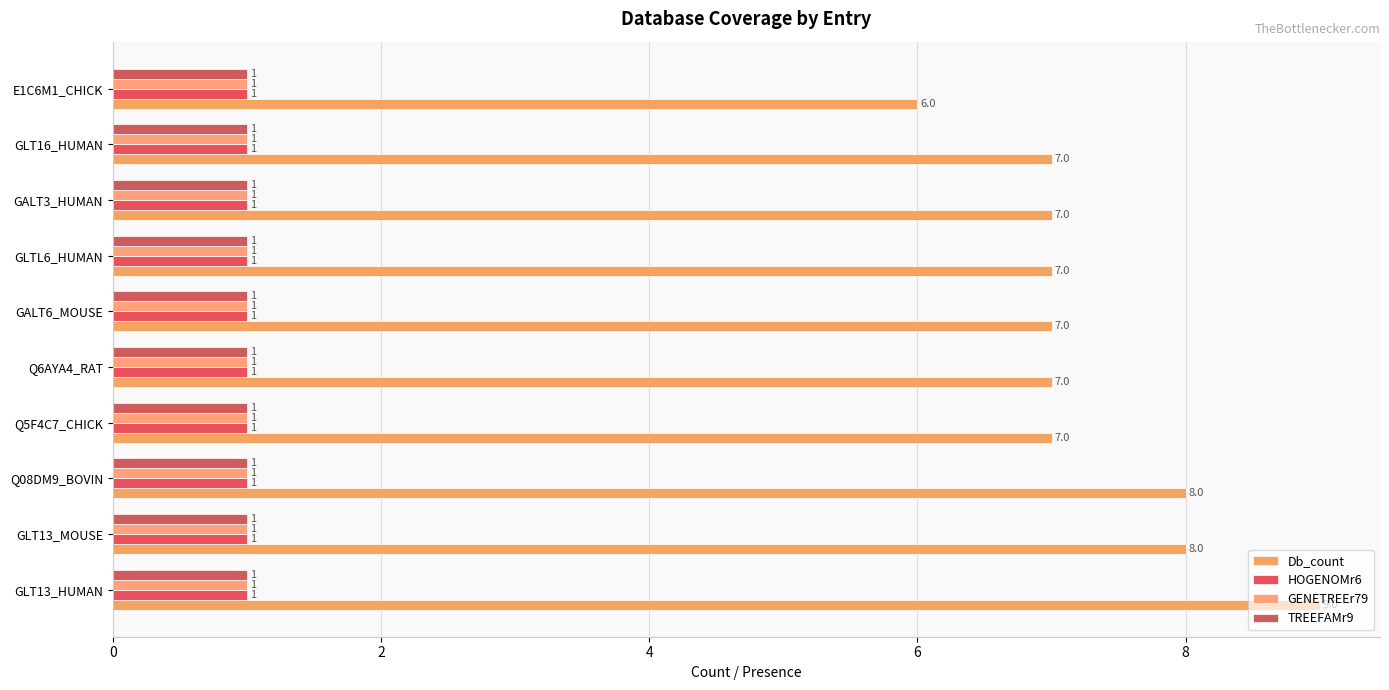

What are all the series names shown in the legend?

Db_count, HOGENOMr6, GENETREEr79, TREEFAMr9